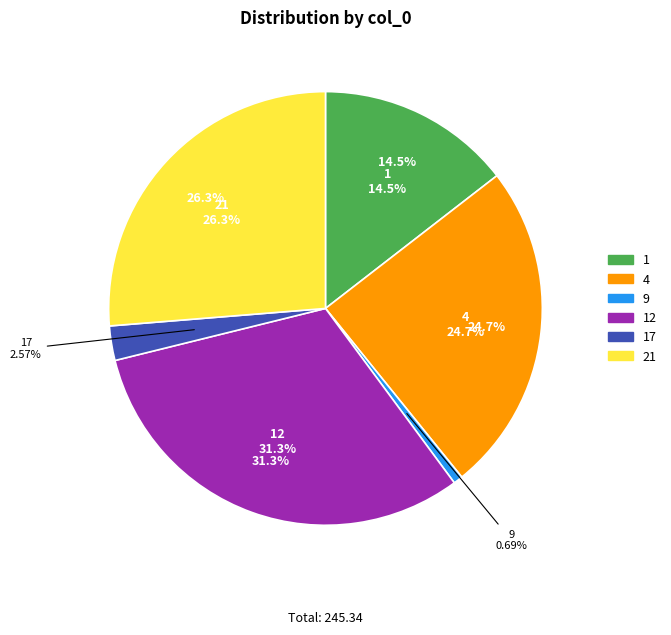

Rank the categories by value from lowest to highest.

9, 17, 1, 4, 21, 12